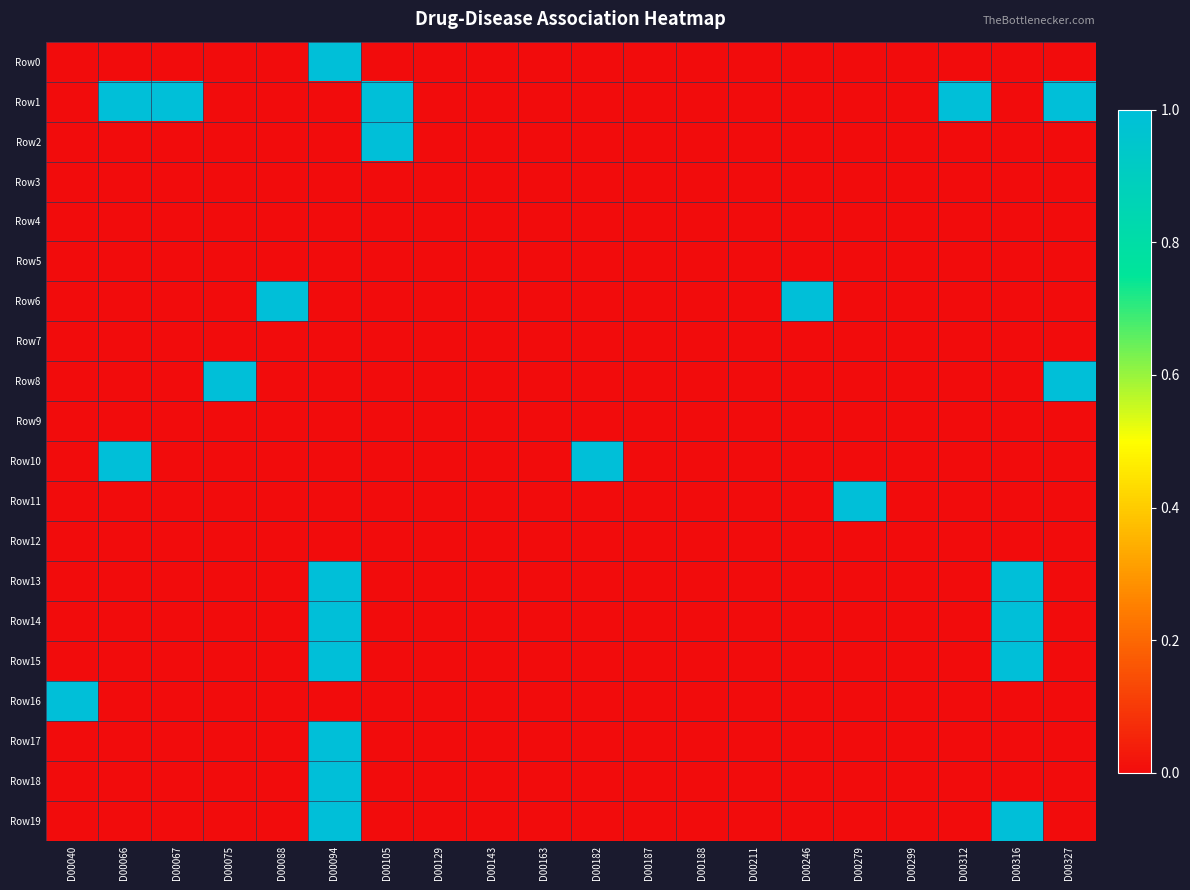

Reading left to right, transcribe all the data shown in this chart.

Row0: D00040=0	D00066=0	D00067=0	D00075=0	D00088=0	D00094=1	D00105=0	D00129=0	D00143=0	D00163=0	D00182=0	D00187=0	D00188=0	D00211=0	D00246=0	D00279=0	D00299=0	D00312=0	D00316=0	D00327=0
Row1: D00040=0	D00066=1	D00067=1	D00075=0	D00088=0	D00094=0	D00105=1	D00129=0	D00143=0	D00163=0	D00182=0	D00187=0	D00188=0	D00211=0	D00246=0	D00279=0	D00299=0	D00312=1	D00316=0	D00327=1
Row2: D00040=0	D00066=0	D00067=0	D00075=0	D00088=0	D00094=0	D00105=1	D00129=0	D00143=0	D00163=0	D00182=0	D00187=0	D00188=0	D00211=0	D00246=0	D00279=0	D00299=0	D00312=0	D00316=0	D00327=0
Row3: D00040=0	D00066=0	D00067=0	D00075=0	D00088=0	D00094=0	D00105=0	D00129=0	D00143=0	D00163=0	D00182=0	D00187=0	D00188=0	D00211=0	D00246=0	D00279=0	D00299=0	D00312=0	D00316=0	D00327=0
Row4: D00040=0	D00066=0	D00067=0	D00075=0	D00088=0	D00094=0	D00105=0	D00129=0	D00143=0	D00163=0	D00182=0	D00187=0	D00188=0	D00211=0	D00246=0	D00279=0	D00299=0	D00312=0	D00316=0	D00327=0
Row5: D00040=0	D00066=0	D00067=0	D00075=0	D00088=0	D00094=0	D00105=0	D00129=0	D00143=0	D00163=0	D00182=0	D00187=0	D00188=0	D00211=0	D00246=0	D00279=0	D00299=0	D00312=0	D00316=0	D00327=0
Row6: D00040=0	D00066=0	D00067=0	D00075=0	D00088=1	D00094=0	D00105=0	D00129=0	D00143=0	D00163=0	D00182=0	D00187=0	D00188=0	D00211=0	D00246=1	D00279=0	D00299=0	D00312=0	D00316=0	D00327=0
Row7: D00040=0	D00066=0	D00067=0	D00075=0	D00088=0	D00094=0	D00105=0	D00129=0	D00143=0	D00163=0	D00182=0	D00187=0	D00188=0	D00211=0	D00246=0	D00279=0	D00299=0	D00312=0	D00316=0	D00327=0
Row8: D00040=0	D00066=0	D00067=0	D00075=1	D00088=0	D00094=0	D00105=0	D00129=0	D00143=0	D00163=0	D00182=0	D00187=0	D00188=0	D00211=0	D00246=0	D00279=0	D00299=0	D00312=0	D00316=0	D00327=1
Row9: D00040=0	D00066=0	D00067=0	D00075=0	D00088=0	D00094=0	D00105=0	D00129=0	D00143=0	D00163=0	D00182=0	D00187=0	D00188=0	D00211=0	D00246=0	D00279=0	D00299=0	D00312=0	D00316=0	D00327=0
Row10: D00040=0	D00066=1	D00067=0	D00075=0	D00088=0	D00094=0	D00105=0	D00129=0	D00143=0	D00163=0	D00182=1	D00187=0	D00188=0	D00211=0	D00246=0	D00279=0	D00299=0	D00312=0	D00316=0	D00327=0
Row11: D00040=0	D00066=0	D00067=0	D00075=0	D00088=0	D00094=0	D00105=0	D00129=0	D00143=0	D00163=0	D00182=0	D00187=0	D00188=0	D00211=0	D00246=0	D00279=1	D00299=0	D00312=0	D00316=0	D00327=0
Row12: D00040=0	D00066=0	D00067=0	D00075=0	D00088=0	D00094=0	D00105=0	D00129=0	D00143=0	D00163=0	D00182=0	D00187=0	D00188=0	D00211=0	D00246=0	D00279=0	D00299=0	D00312=0	D00316=0	D00327=0
Row13: D00040=0	D00066=0	D00067=0	D00075=0	D00088=0	D00094=1	D00105=0	D00129=0	D00143=0	D00163=0	D00182=0	D00187=0	D00188=0	D00211=0	D00246=0	D00279=0	D00299=0	D00312=0	D00316=1	D00327=0
Row14: D00040=0	D00066=0	D00067=0	D00075=0	D00088=0	D00094=1	D00105=0	D00129=0	D00143=0	D00163=0	D00182=0	D00187=0	D00188=0	D00211=0	D00246=0	D00279=0	D00299=0	D00312=0	D00316=1	D00327=0
Row15: D00040=0	D00066=0	D00067=0	D00075=0	D00088=0	D00094=1	D00105=0	D00129=0	D00143=0	D00163=0	D00182=0	D00187=0	D00188=0	D00211=0	D00246=0	D00279=0	D00299=0	D00312=0	D00316=1	D00327=0
Row16: D00040=1	D00066=0	D00067=0	D00075=0	D00088=0	D00094=0	D00105=0	D00129=0	D00143=0	D00163=0	D00182=0	D00187=0	D00188=0	D00211=0	D00246=0	D00279=0	D00299=0	D00312=0	D00316=0	D00327=0
Row17: D00040=0	D00066=0	D00067=0	D00075=0	D00088=0	D00094=1	D00105=0	D00129=0	D00143=0	D00163=0	D00182=0	D00187=0	D00188=0	D00211=0	D00246=0	D00279=0	D00299=0	D00312=0	D00316=0	D00327=0
Row18: D00040=0	D00066=0	D00067=0	D00075=0	D00088=0	D00094=1	D00105=0	D00129=0	D00143=0	D00163=0	D00182=0	D00187=0	D00188=0	D00211=0	D00246=0	D00279=0	D00299=0	D00312=0	D00316=0	D00327=0
Row19: D00040=0	D00066=0	D00067=0	D00075=0	D00088=0	D00094=1	D00105=0	D00129=0	D00143=0	D00163=0	D00182=0	D00187=0	D00188=0	D00211=0	D00246=0	D00279=0	D00299=0	D00312=0	D00316=1	D00327=0